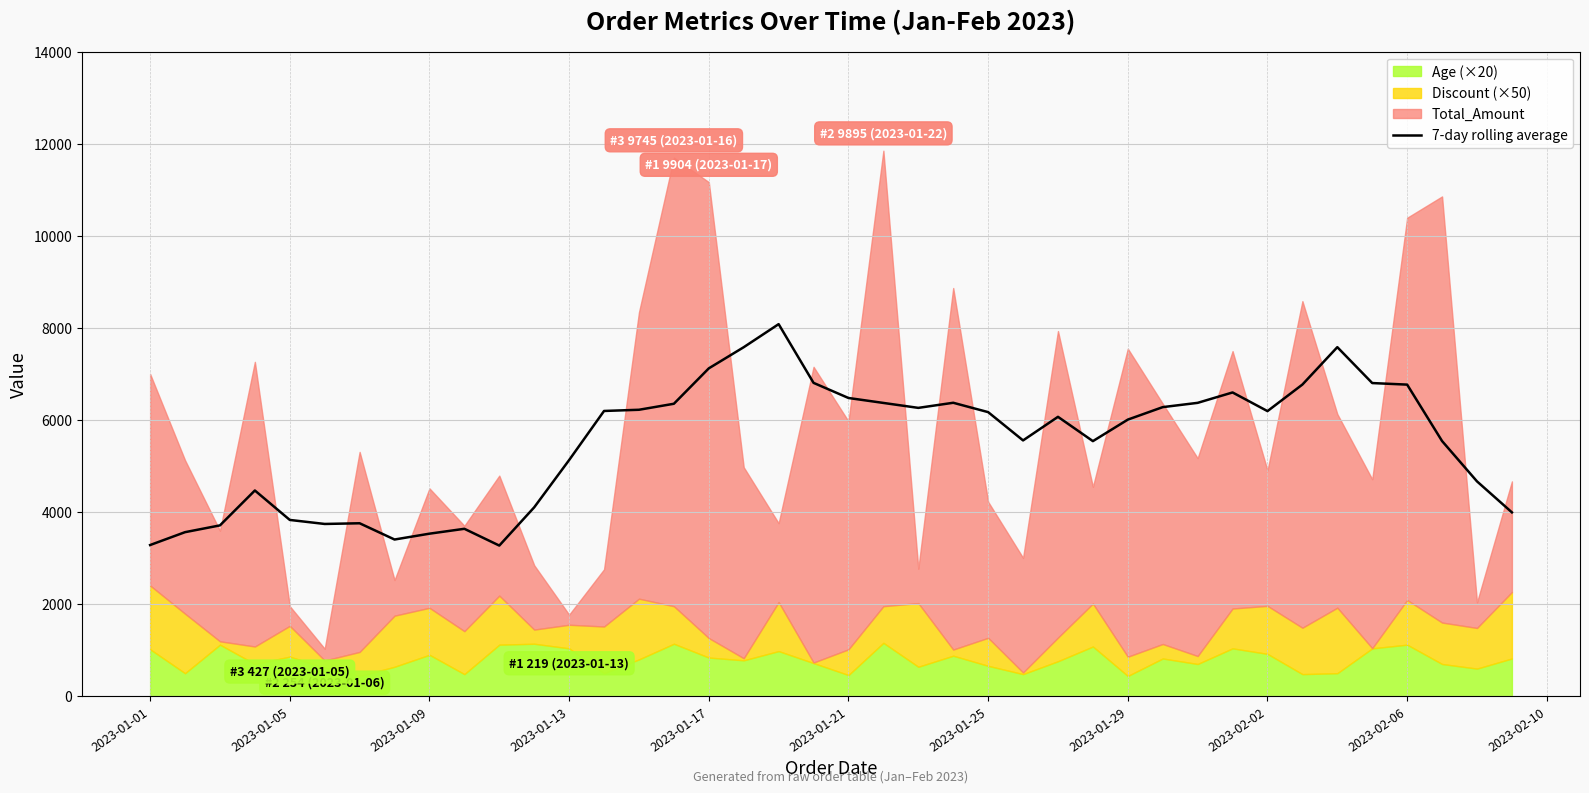

What is the minimum value for 7-day rolling average?

3272.7